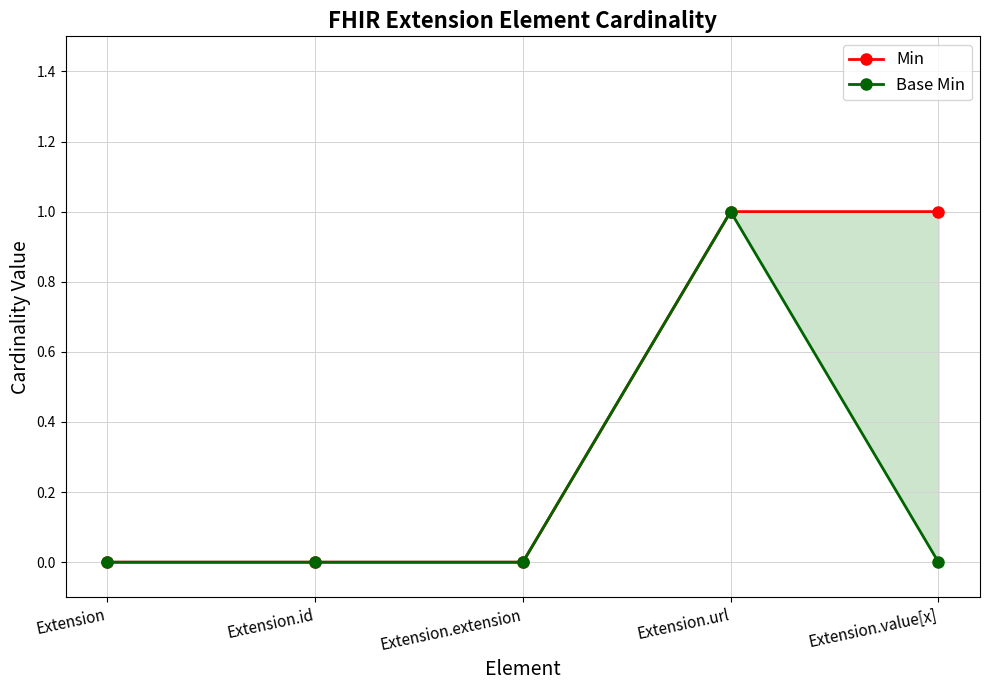

List the labels in order of Base Min value, largest first.

Extension.url, Extension, Extension.id, Extension.extension, Extension.value[x]